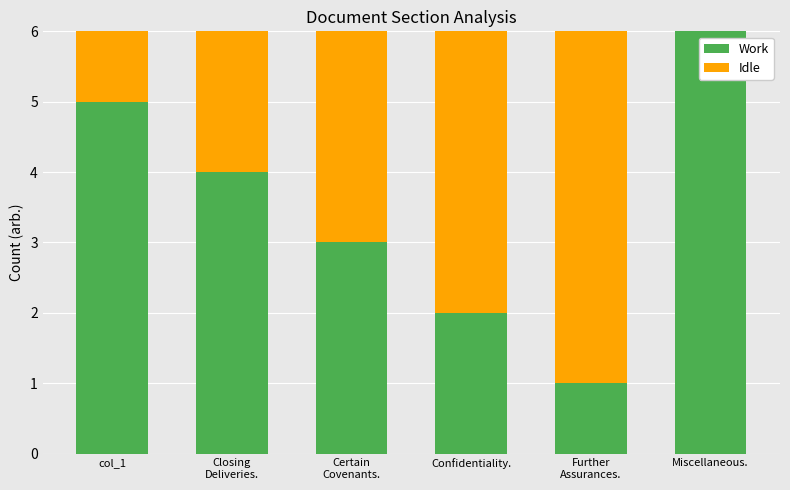

Does the chart contain stacked bars?

Yes